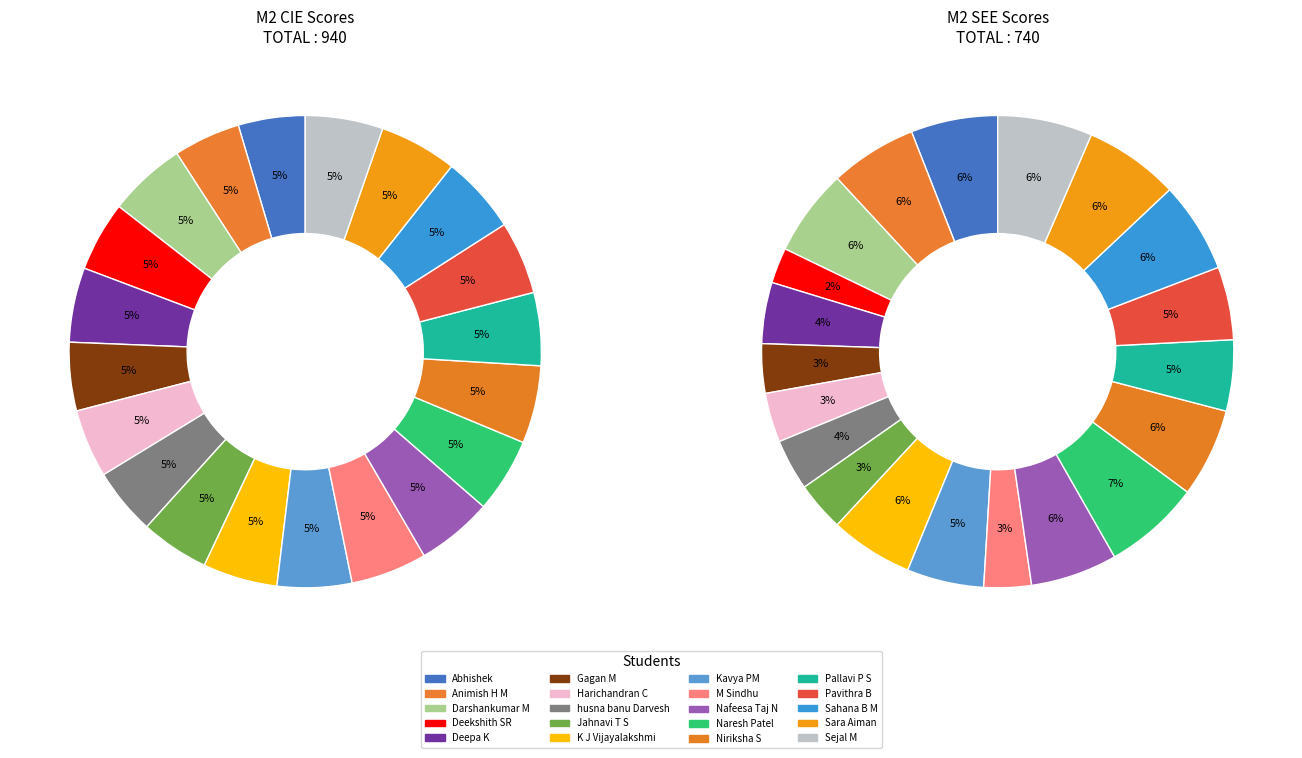

What percentage is NOT represented by 10?

94.9%